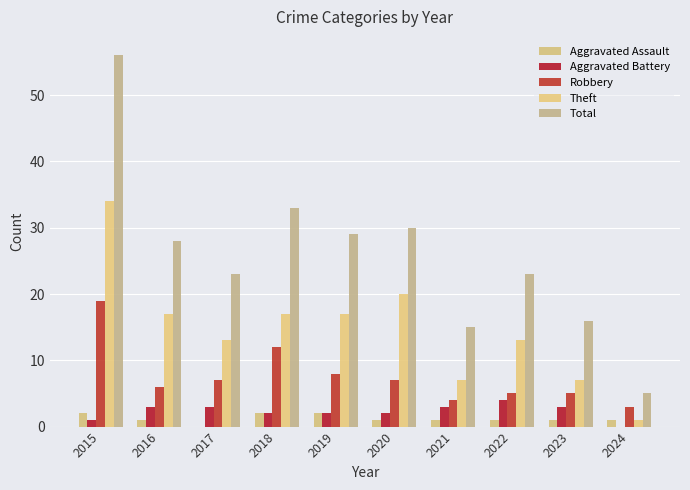

True or false: Aggravated Battery has a value of 3 at 2023.

True